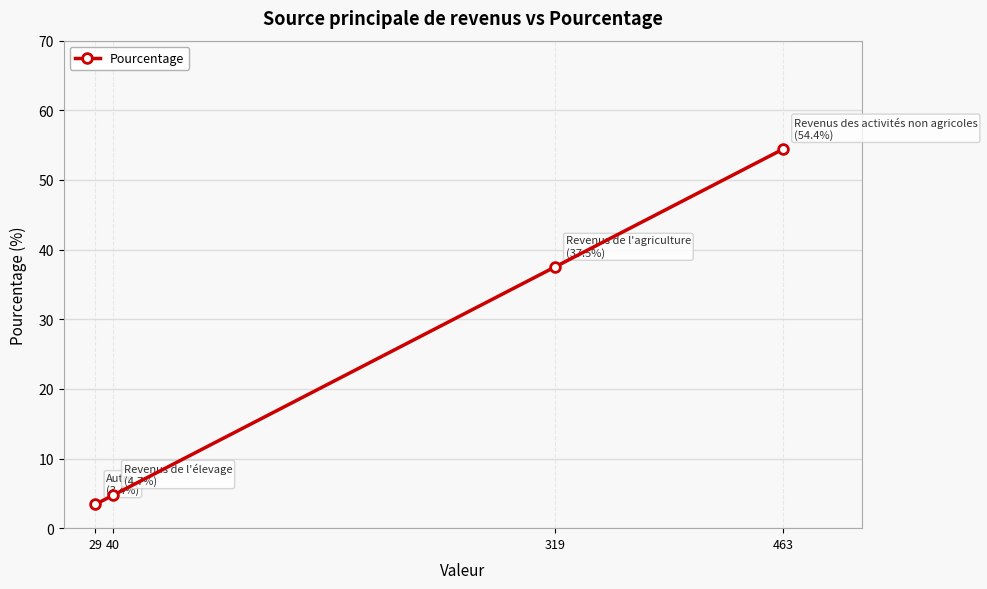

Rank the categories by value from lowest to highest.

29, 40, 319, 463